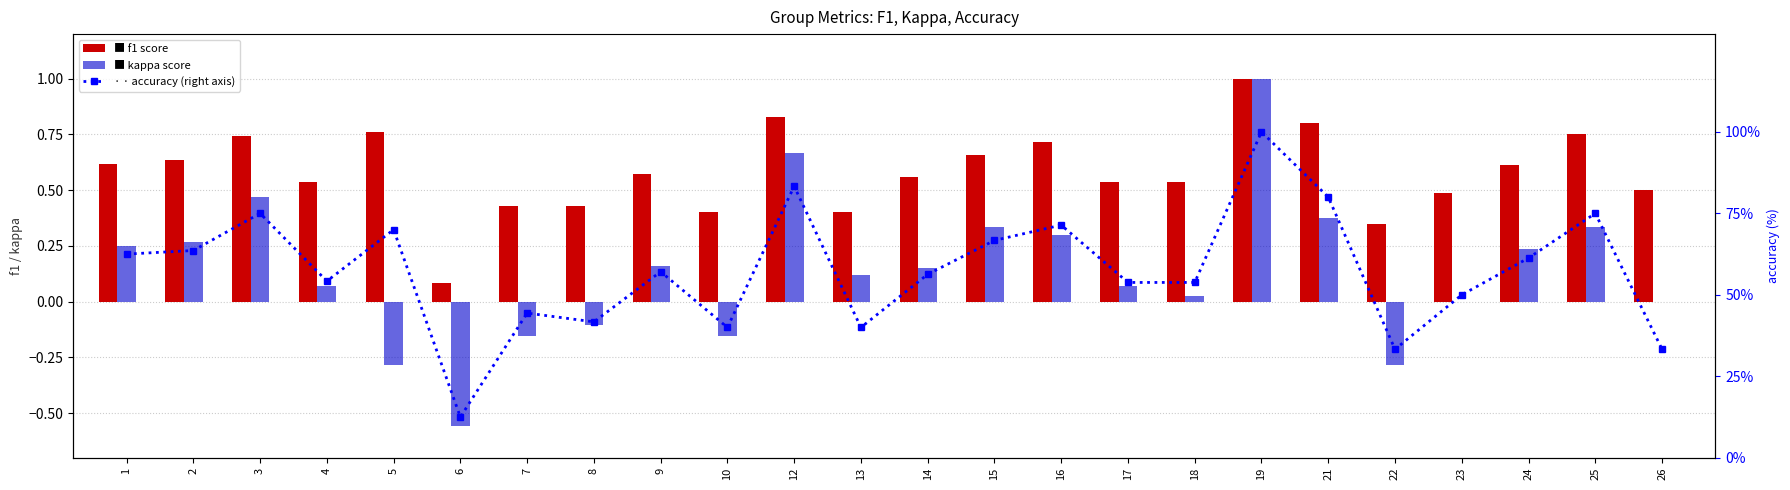

What is the highest value of the accuracy series?

100.0